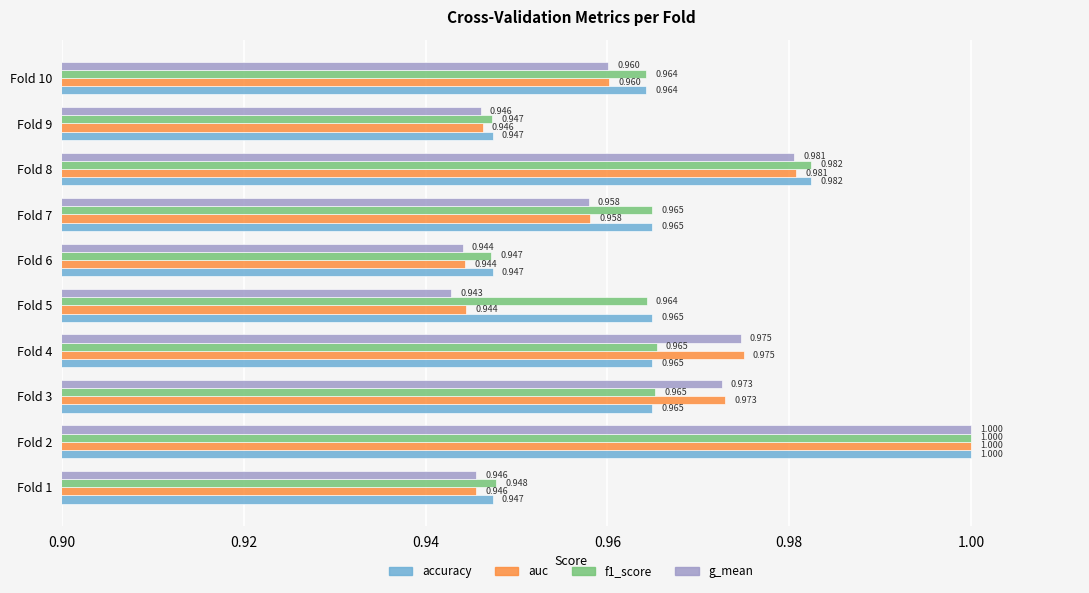

Is the value of f1_score at Fold 9 greater than the value of auc at Fold 6?

Yes